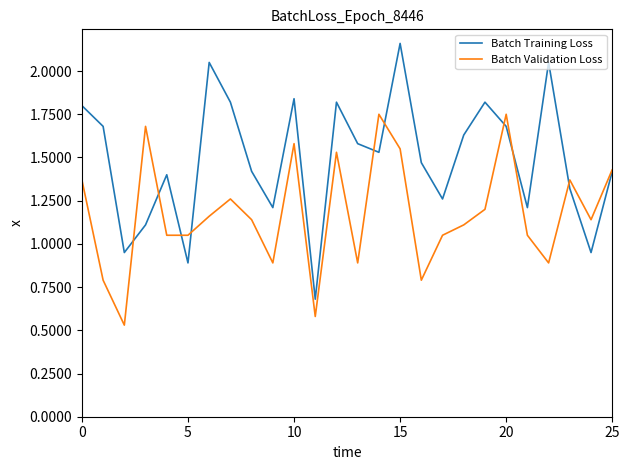

Rank the series by their maximum value, from lowest to highest.

Batch Validation Loss, Batch Training Loss